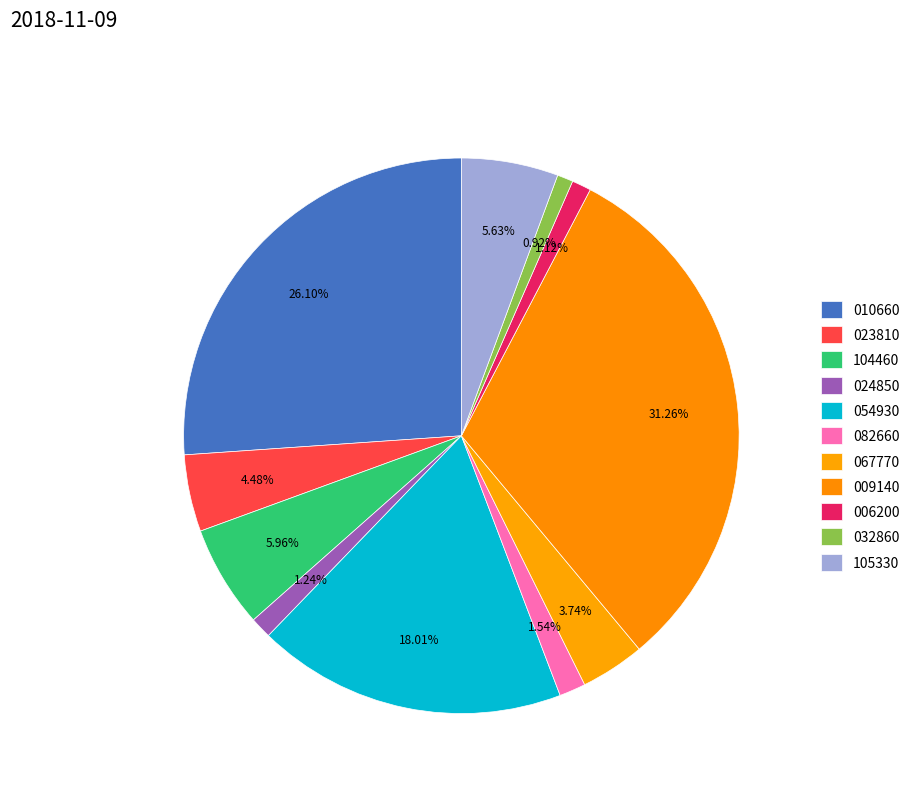

Count the number of slices in the pie.

11